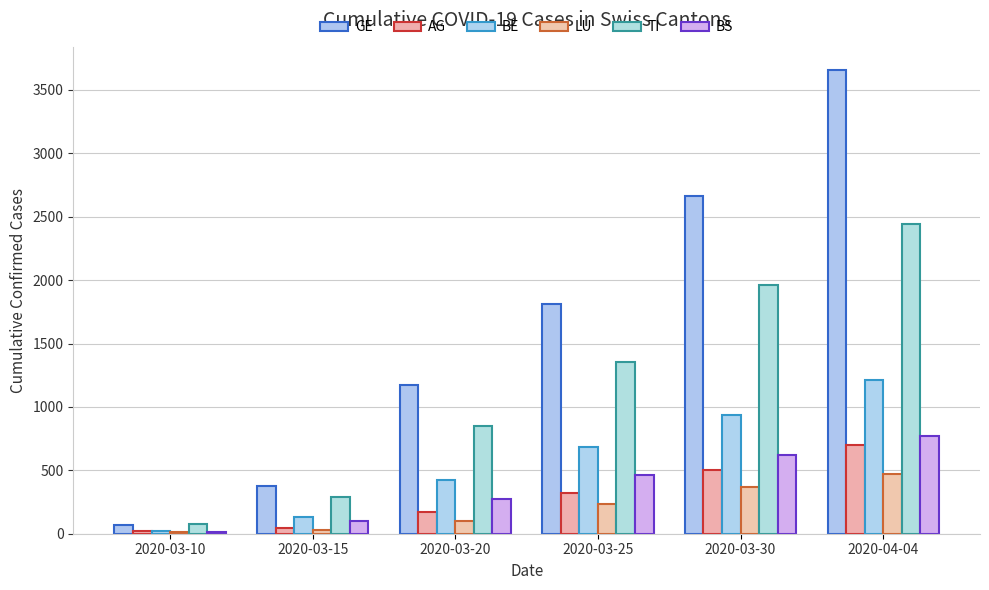

What is the label of the 4th bar from the left?

2020-03-25